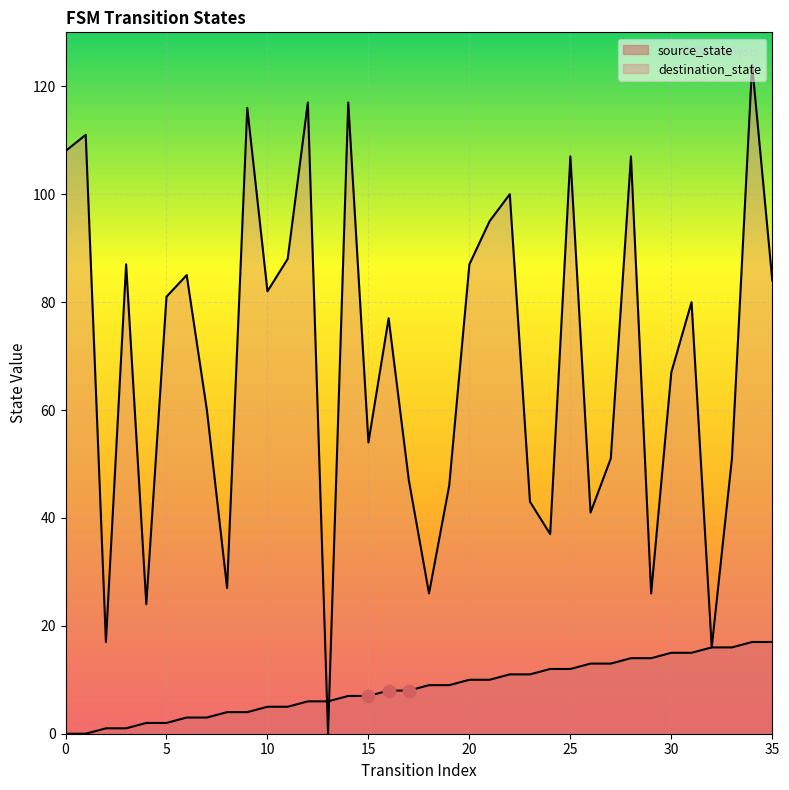

What are all the series names shown in the legend?

source_state, destination_state